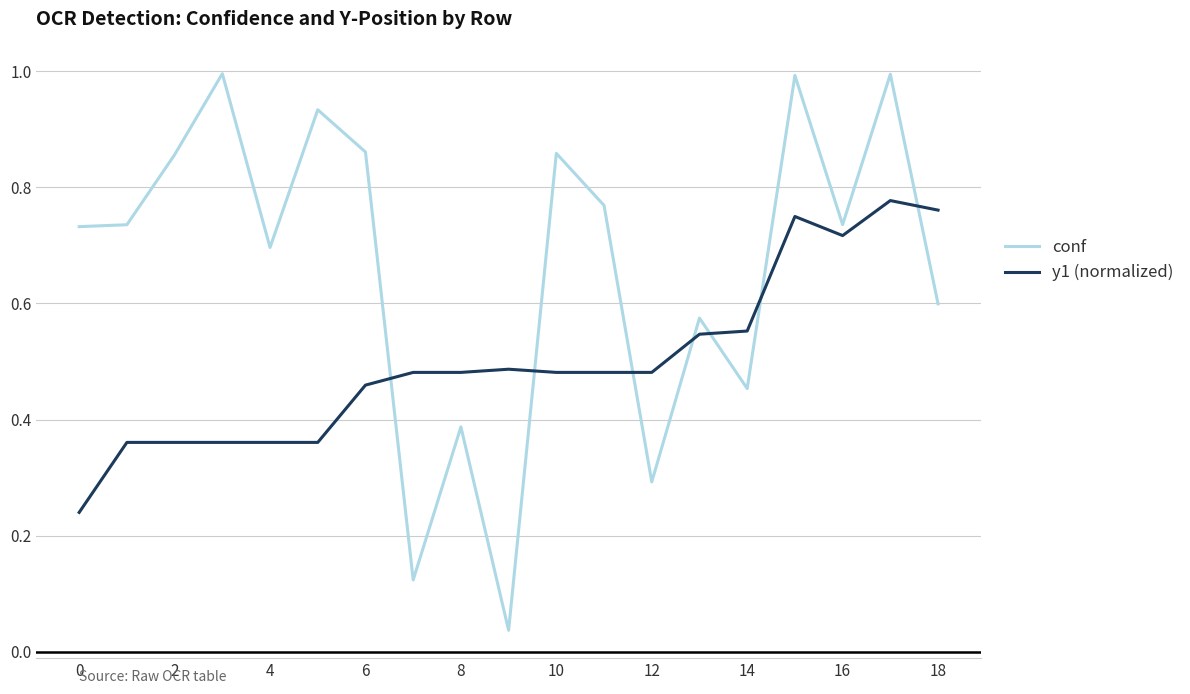

Which series has the largest total across all categories?

conf